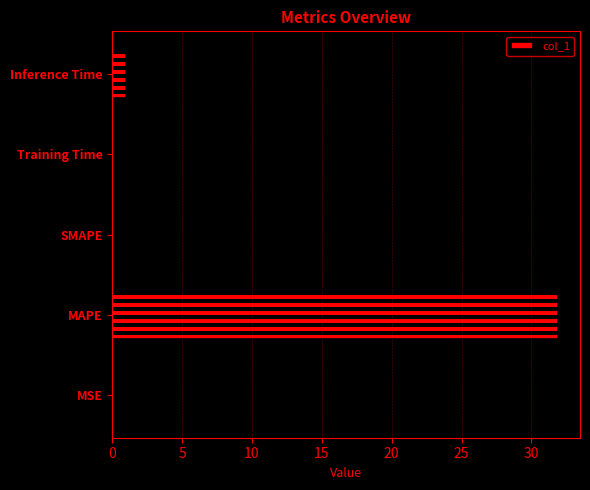

True or false: the data shows 0.1 at 0.

True